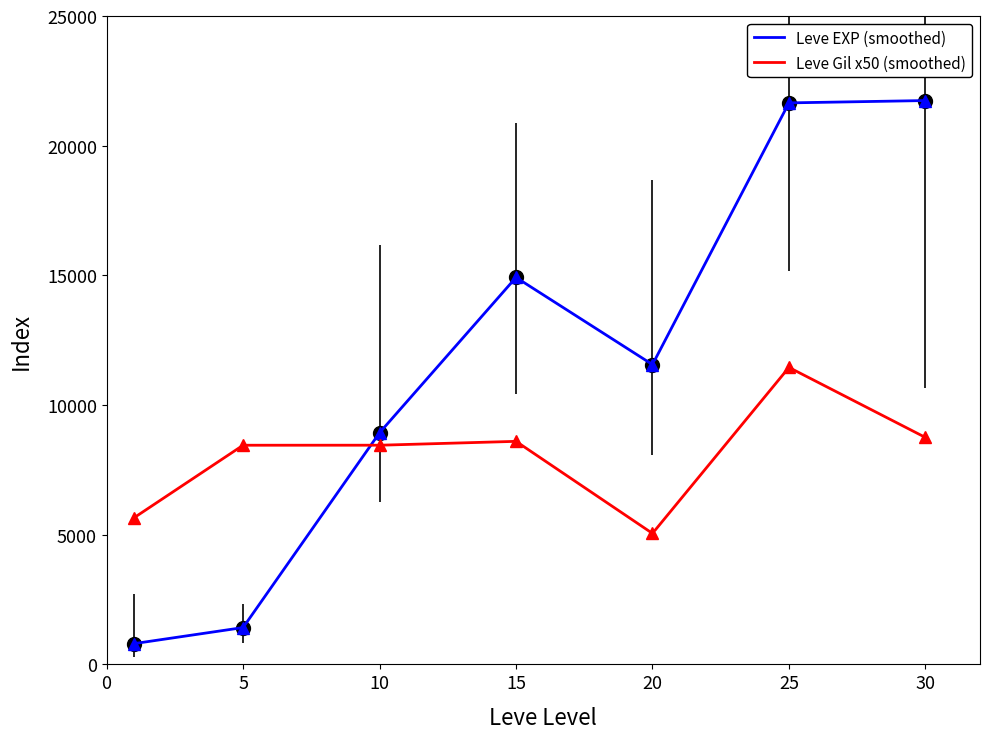

Reading left to right, list all the values displayed in this chart.

Leve EXP: 800	1420	8930	14920	11560	21650	21740
Leve Gil: 5650	8450	8450	8600	5050	11450	8750